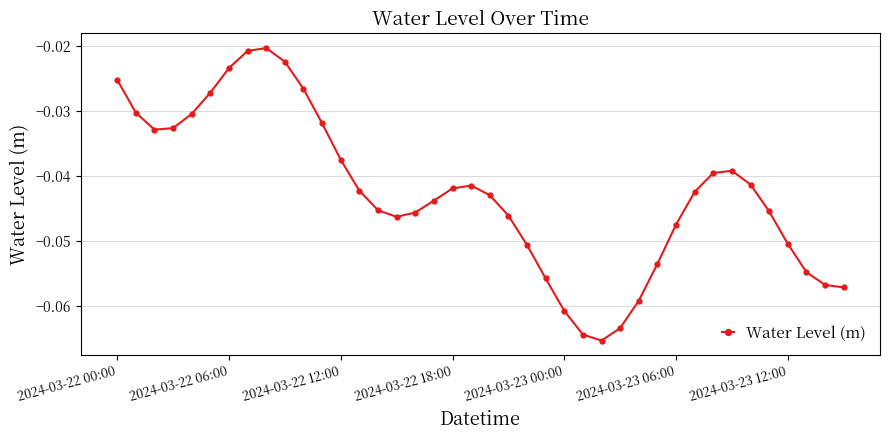

Is this an area chart (filled region under the line)?

No